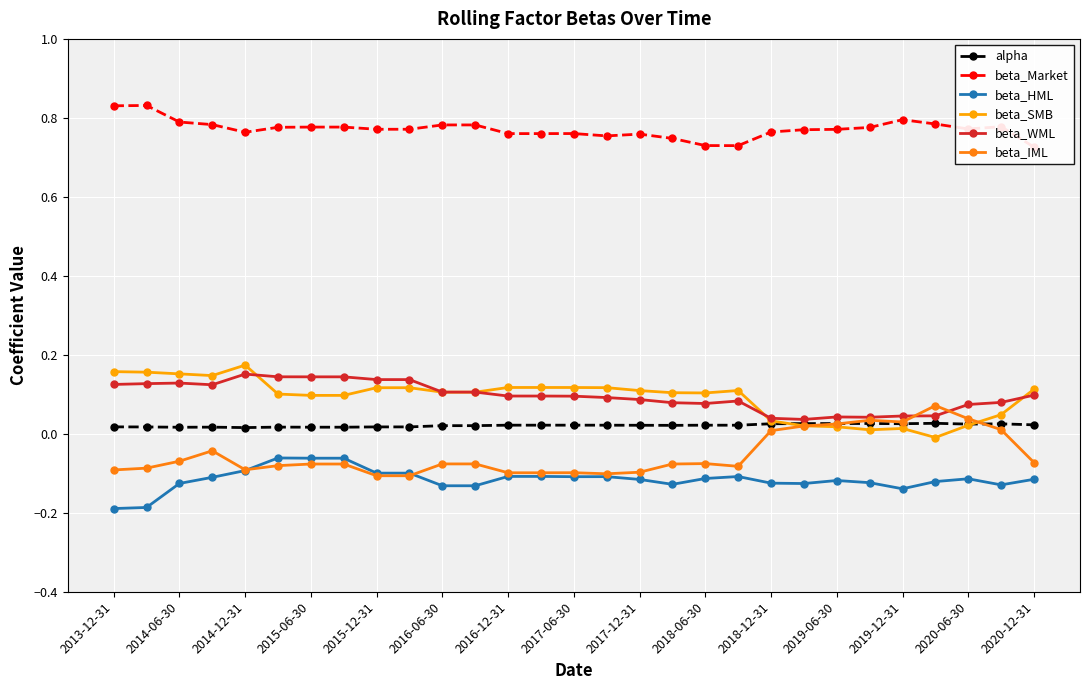

What is the difference between the second highest and minimum values in the beta_HML series?

0.1